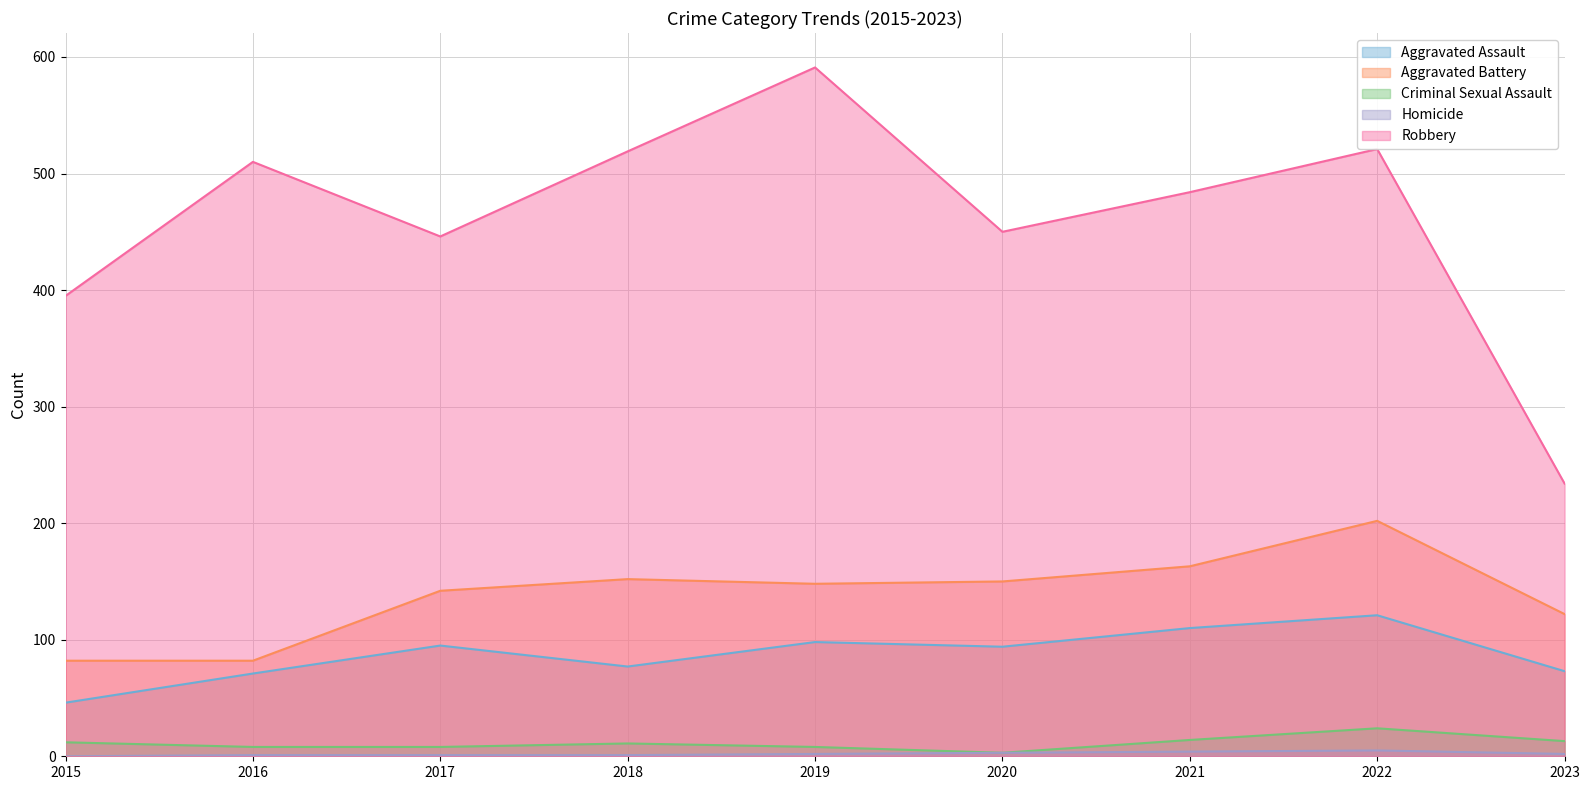

What is the maximum value for Criminal Sexual Assault?

24